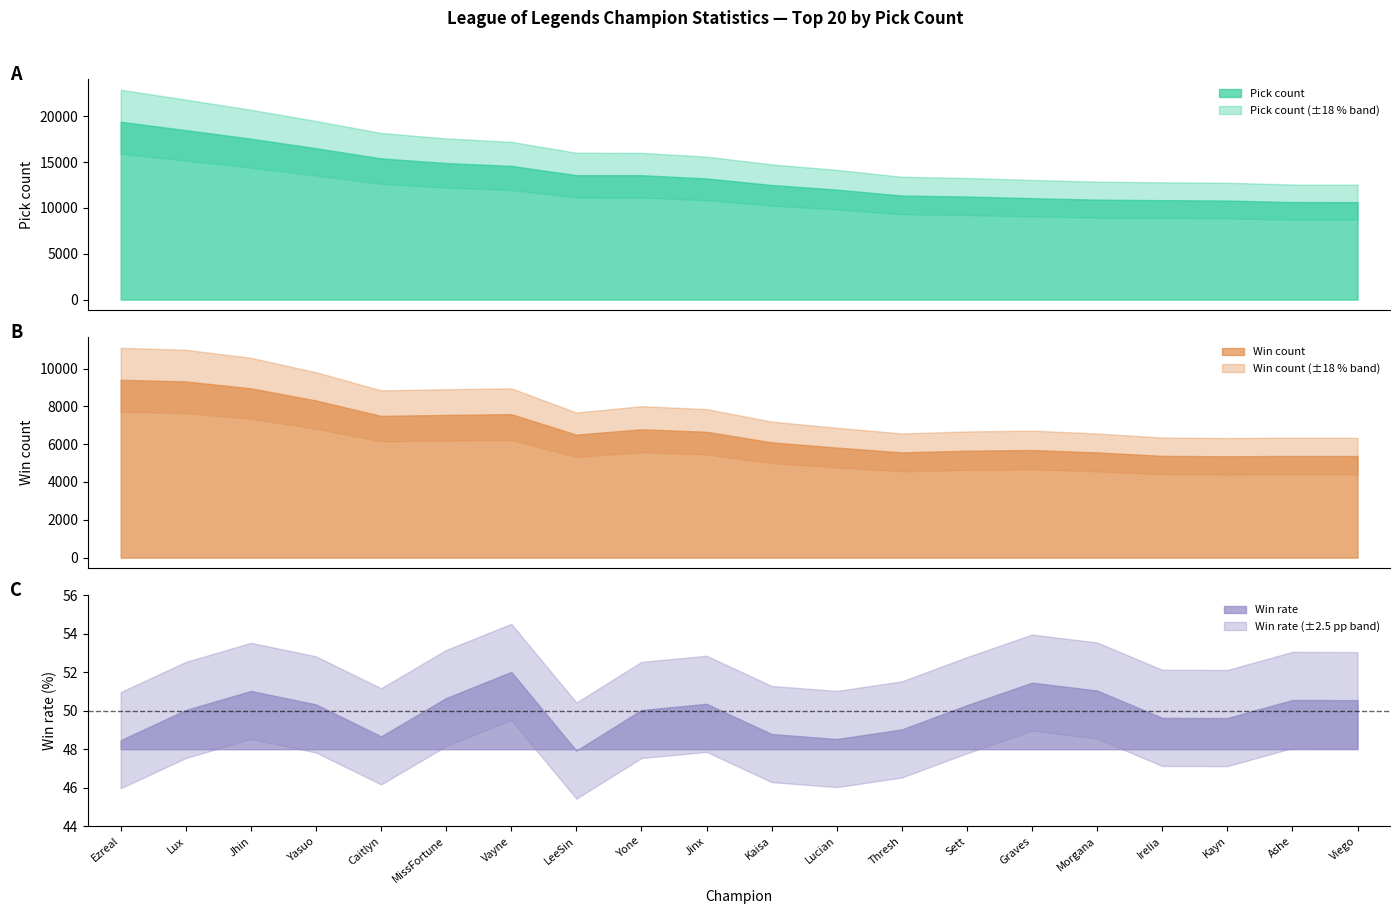

List the series in order of their peak value, highest first.

pick, win, win_rate